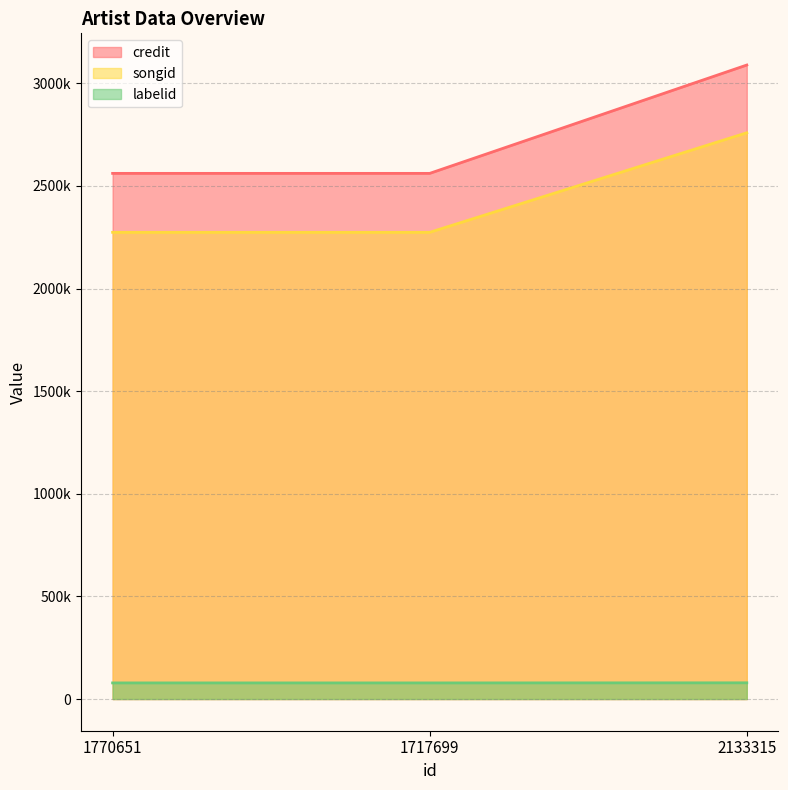

How many distinct data groups are displayed?

3